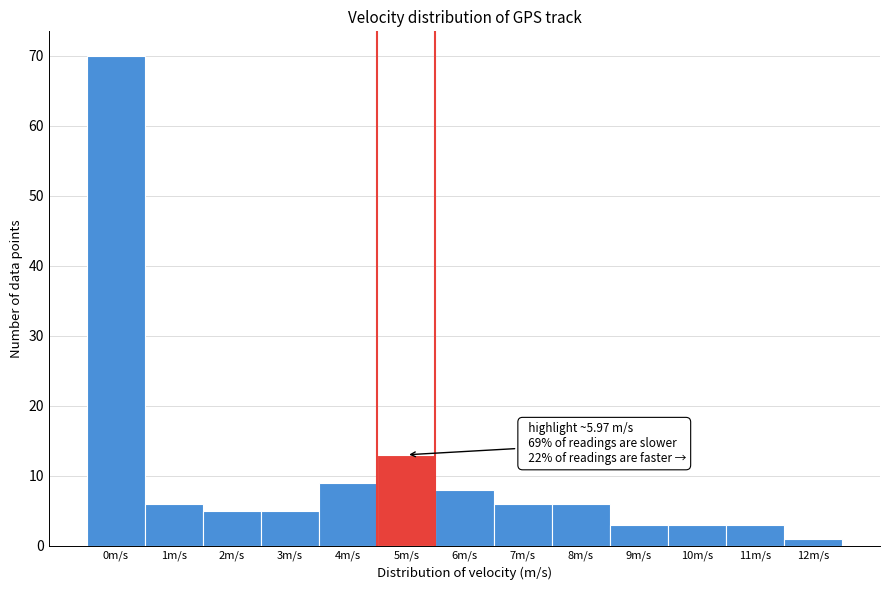

Reading left to right, list all the values displayed in this chart.

70	6	5	5	9	13	8	6	6	3	3	3	1